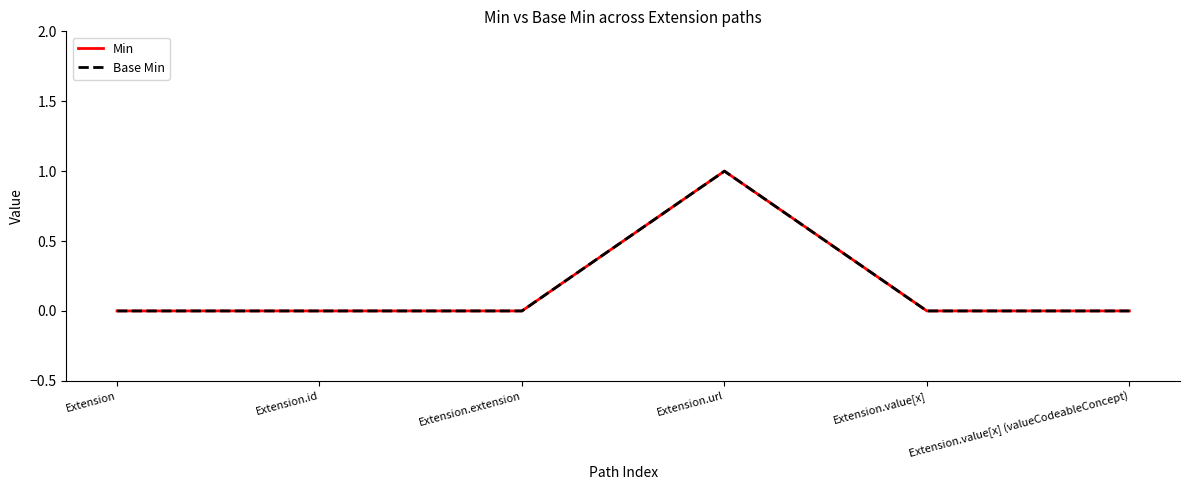

Rank the series by their maximum value, from highest to lowest.

Min, Base Min